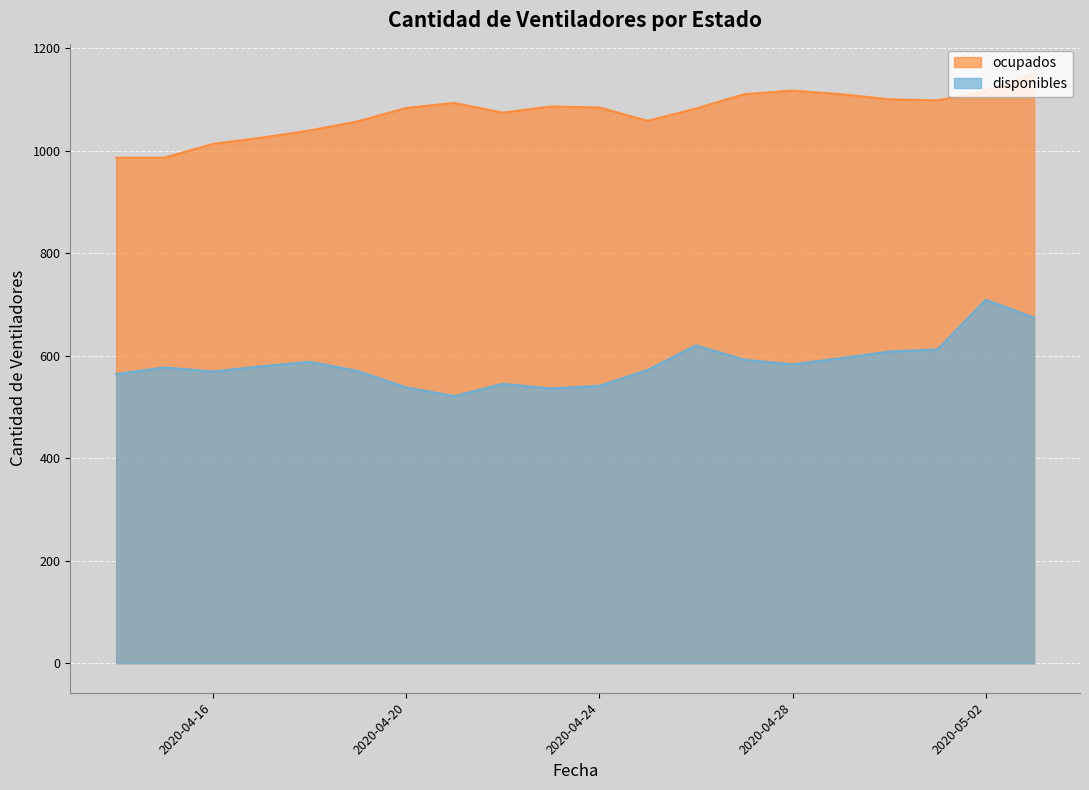

How many data points in ocupados are less than 1084?

10